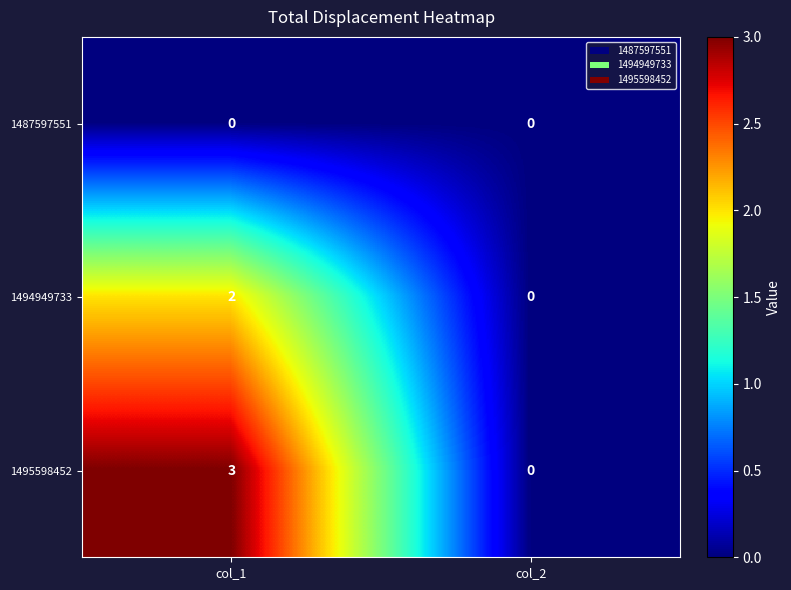

Is it true that 1487597551 equals 0 at col_2?

True